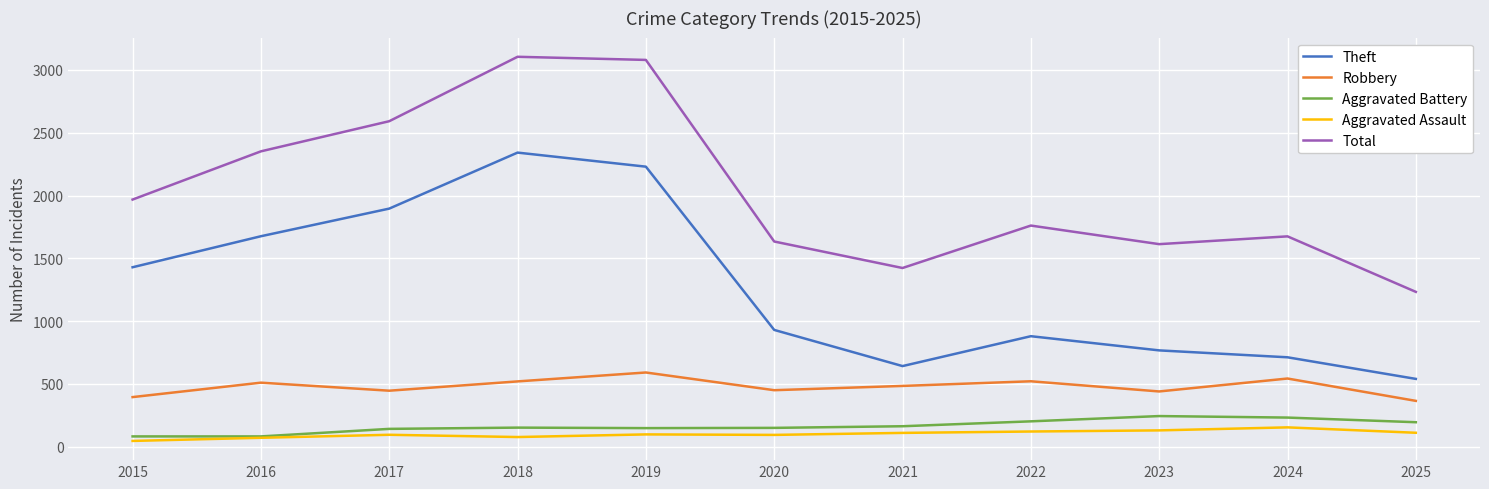

What is the highest value of the Total series?

3105